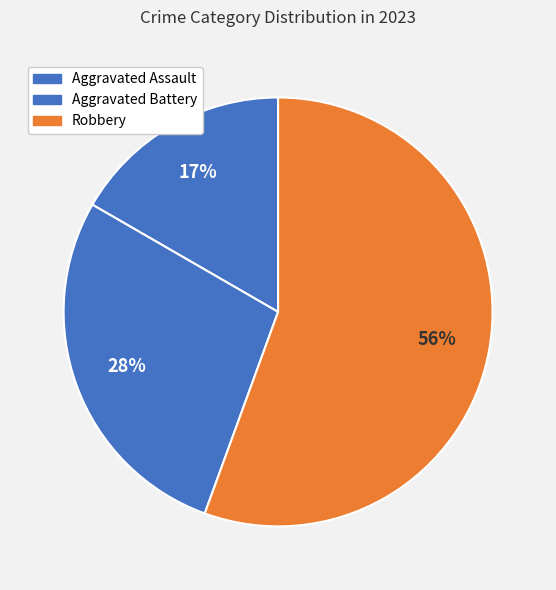

Does any single category account for the majority?

Yes